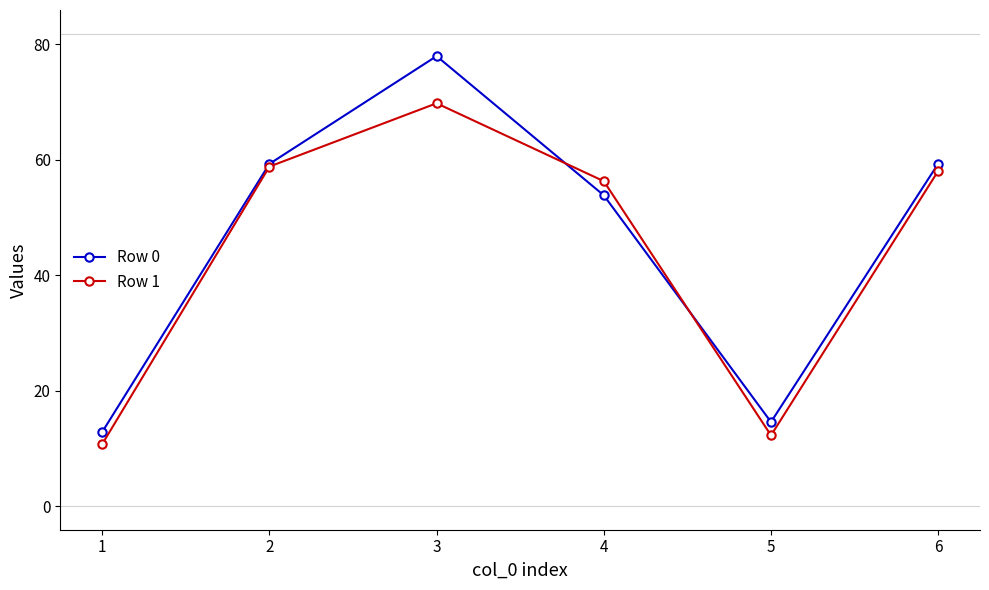

At which category does the chart reach its peak across all series?

3